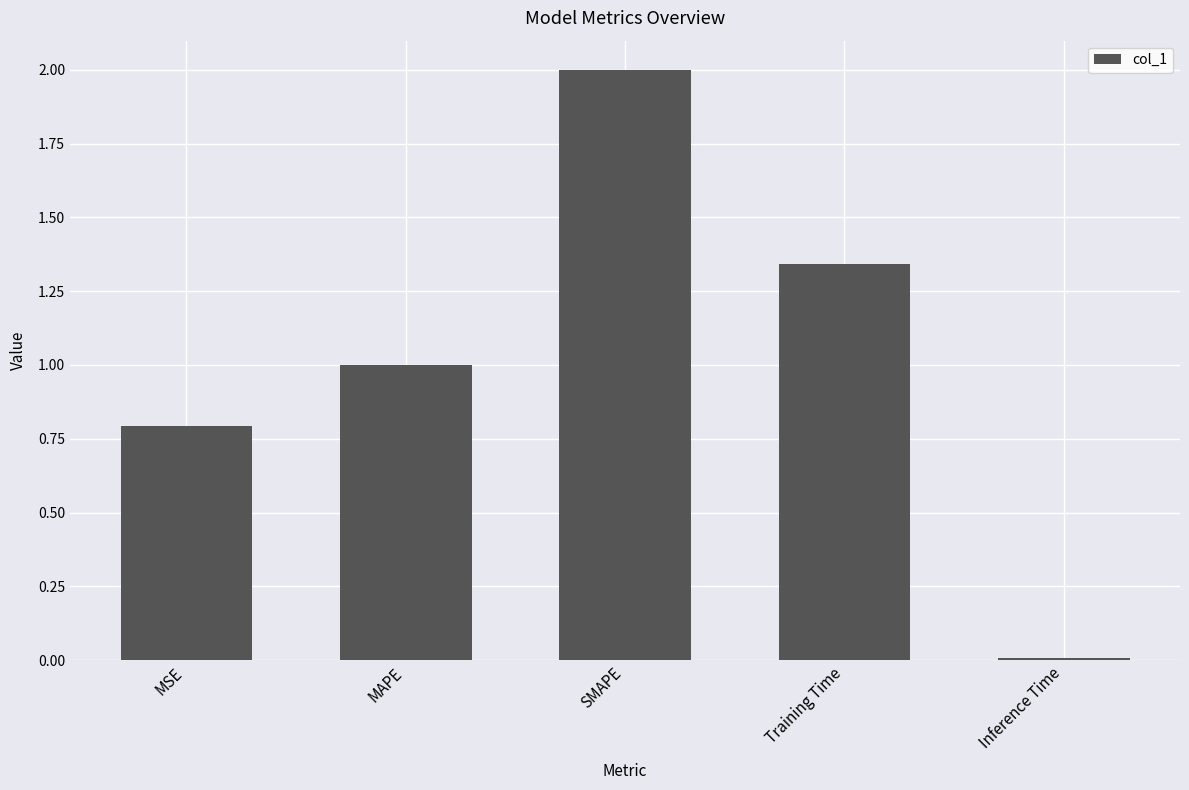

What is the average value?

1.0